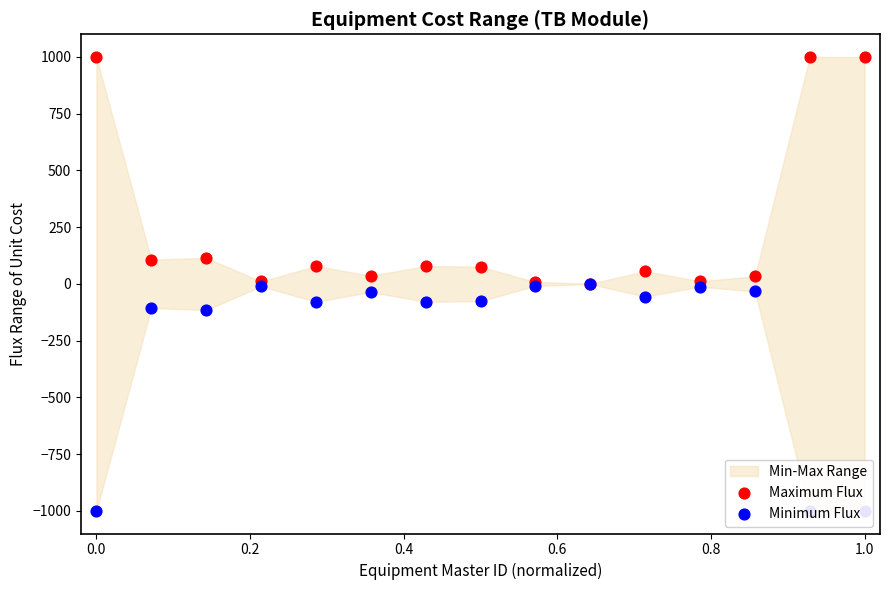

Is the value of Maximum Flux at 10 greater than the value of Minimum Flux at 10?

Yes